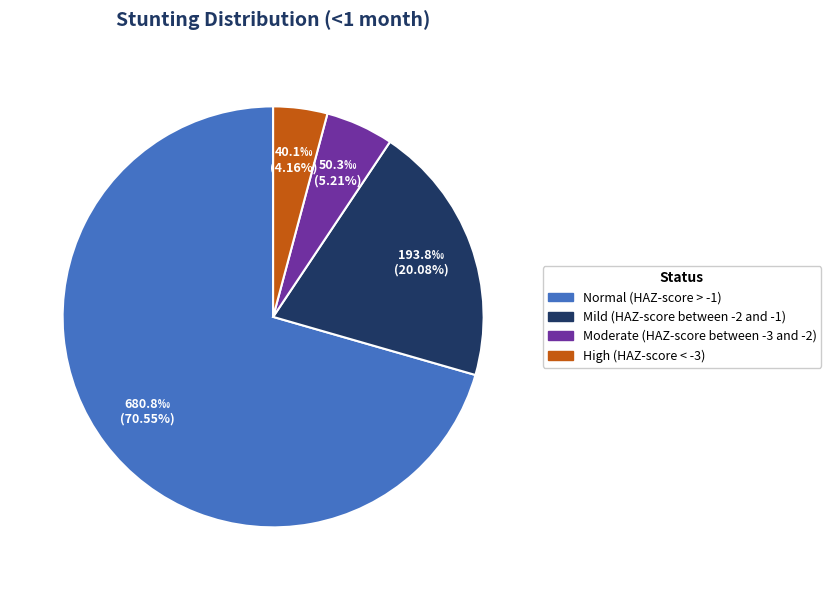

Is it true that High (HAZ-score < -3) is 14% of the pie?

False